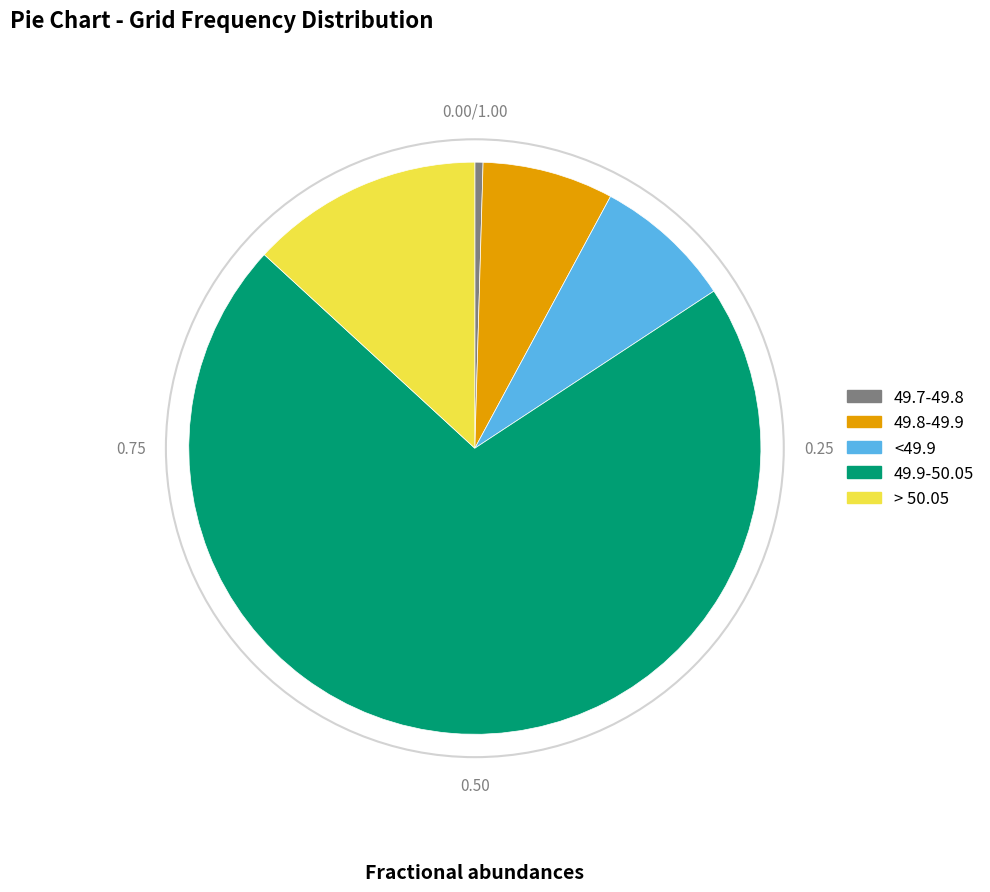

Approximately how many times larger is the value at <49.9 compared to 49.8-49.9?

1.1